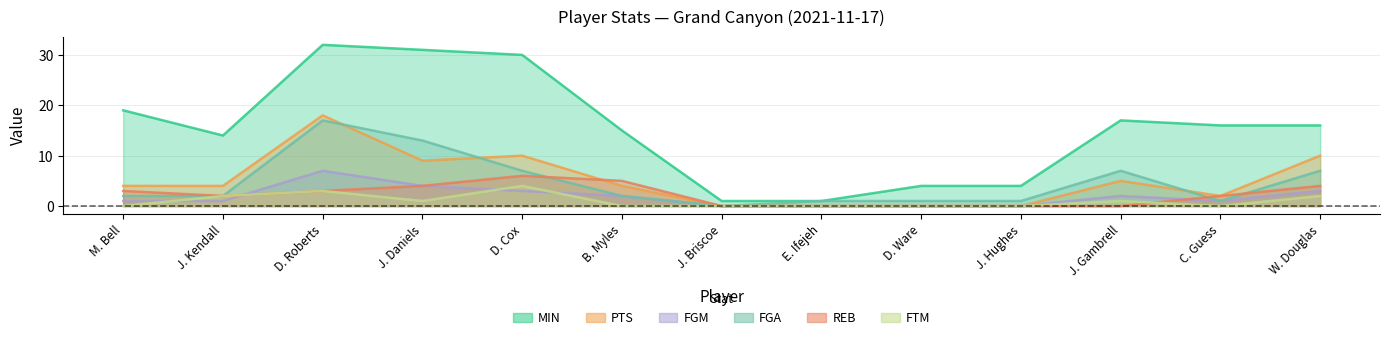

List the labels in order of FGM value, smallest first.

J. Briscoe, E. Ifejeh, D. Ware, J. Hughes, M. Bell, J. Kendall, C. Guess, B. Myles, J. Gambrell, D. Cox, W. Douglas, J. Daniels, D. Roberts